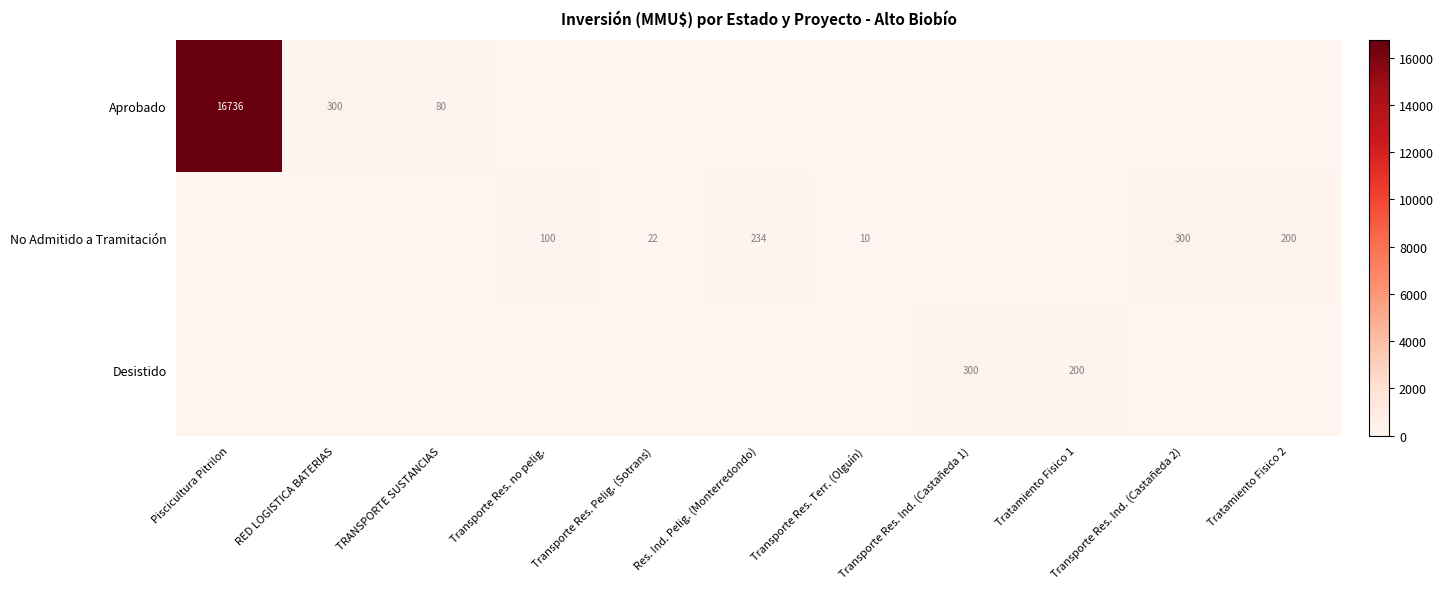

What is the greatest value displayed?

16736